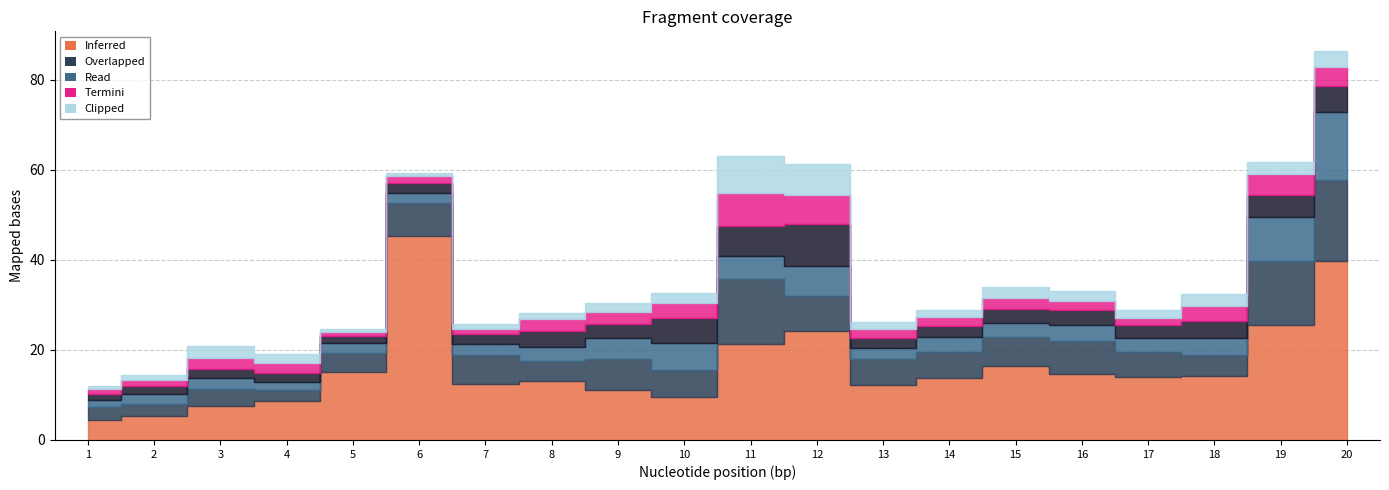

Reading left to right, list all the values displayed in this chart.

V1: 4.5	5.3	7.6	8.6	15.0	45.3	12.5	13.1	11.1	9.6	21.3	24.2	12.3	13.8	16.4	14.7	14.1	14.1	25.4	39.7
V2: 2.8	2.7	3.7	2.5	4.3	7.3	6.3	4.5	6.9	6.0	14.4	7.8	5.8	5.8	6.4	7.2	5.4	4.7	14.3	18.1
V3: 1.6	2.3	2.4	1.9	2.2	2.3	2.5	2.9	4.6	6.1	5.0	6.5	2.4	3.2	3.1	3.5	3.3	3.9	9.9	15.1
V4: 1.4	1.6	2.2	1.9	1.6	2.2	2.2	3.5	3.0	5.4	6.7	9.4	2.2	2.5	3.2	3.3	2.8	3.6	4.8	5.6
V5: 1.0	1.5	2.4	2.4	0.9	1.4	1.1	2.7	2.8	3.5	7.4	6.4	2.0	2.1	2.5	2.1	1.7	3.5	4.6	4.2
V8: 0.6	1.1	2.6	2.0	0.6	0.8	1.2	1.5	1.9	2.1	8.1	6.7	1.6	1.4	2.4	2.2	1.8	2.5	2.8	3.7